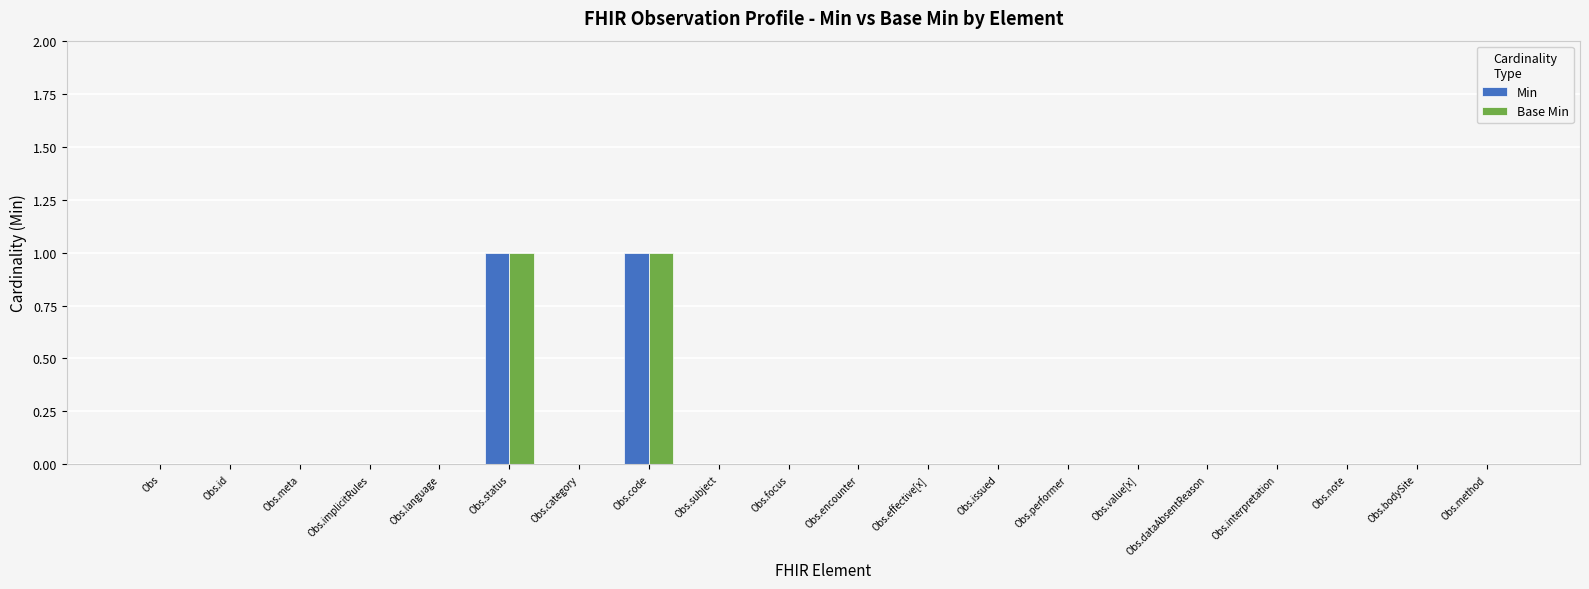

The value of Base Min at Obs.note is 1. True or false?

False